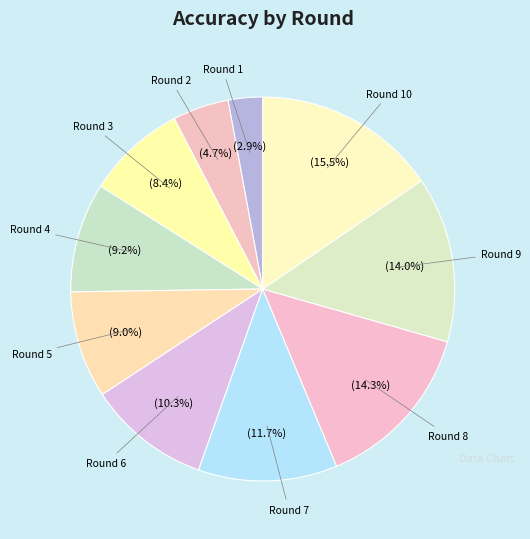

Is there a majority slice in this chart?

No